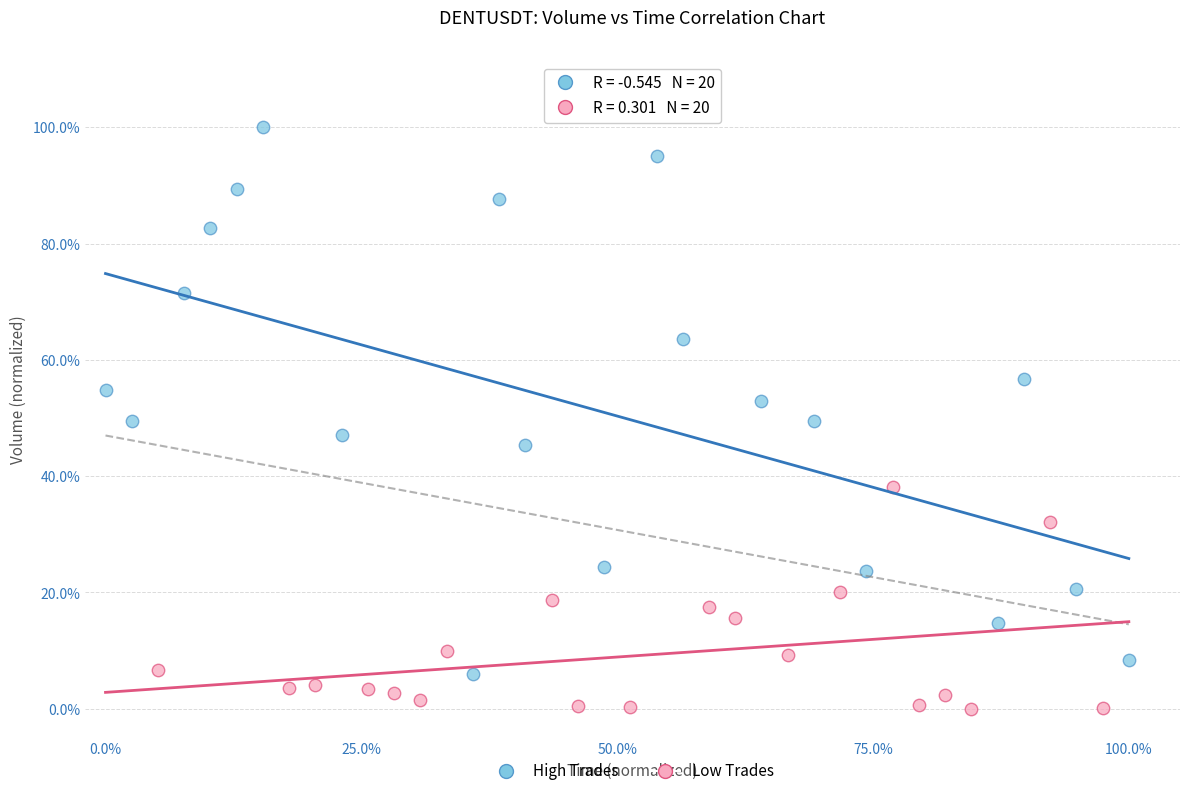

What are all the series names shown in the legend?

High Trades, Low Trades